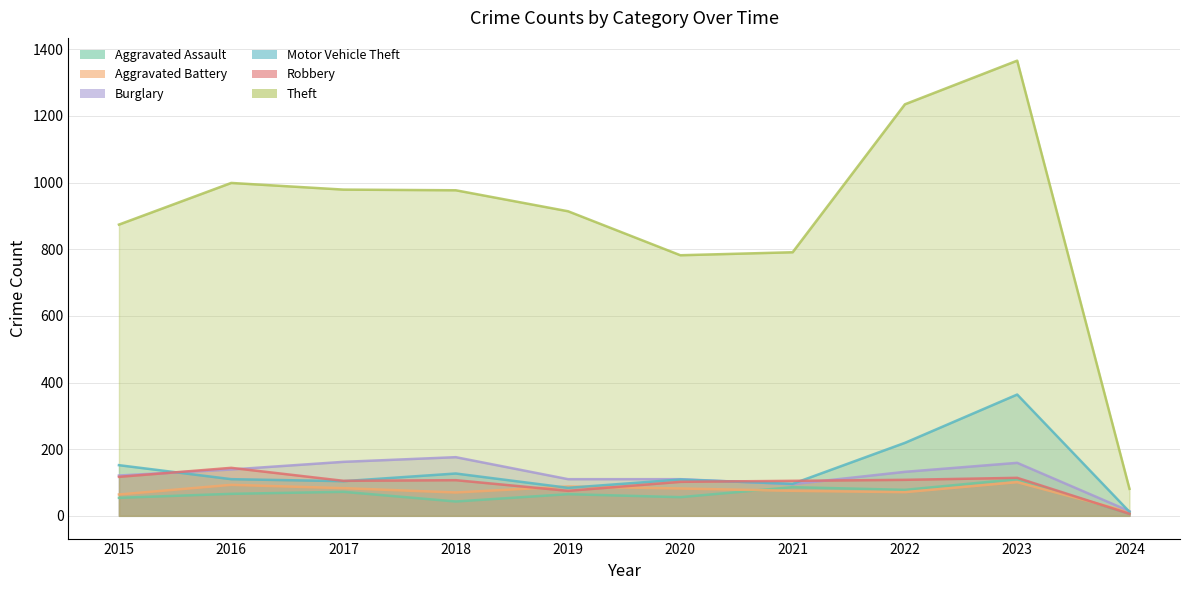

What is the difference between the Aggravated Assault values at 2022 and 2018?

35